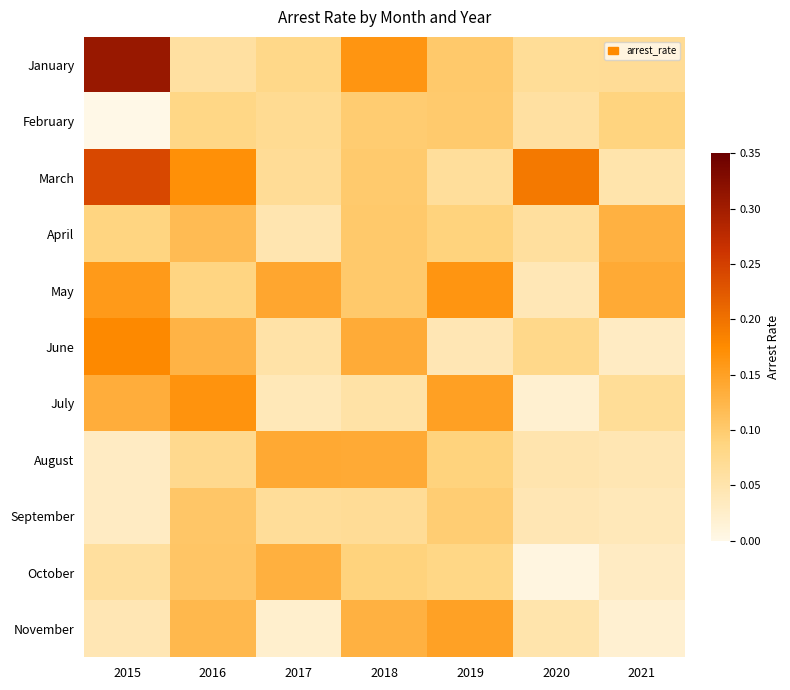

At which category is the sum across all series the highest?

2015